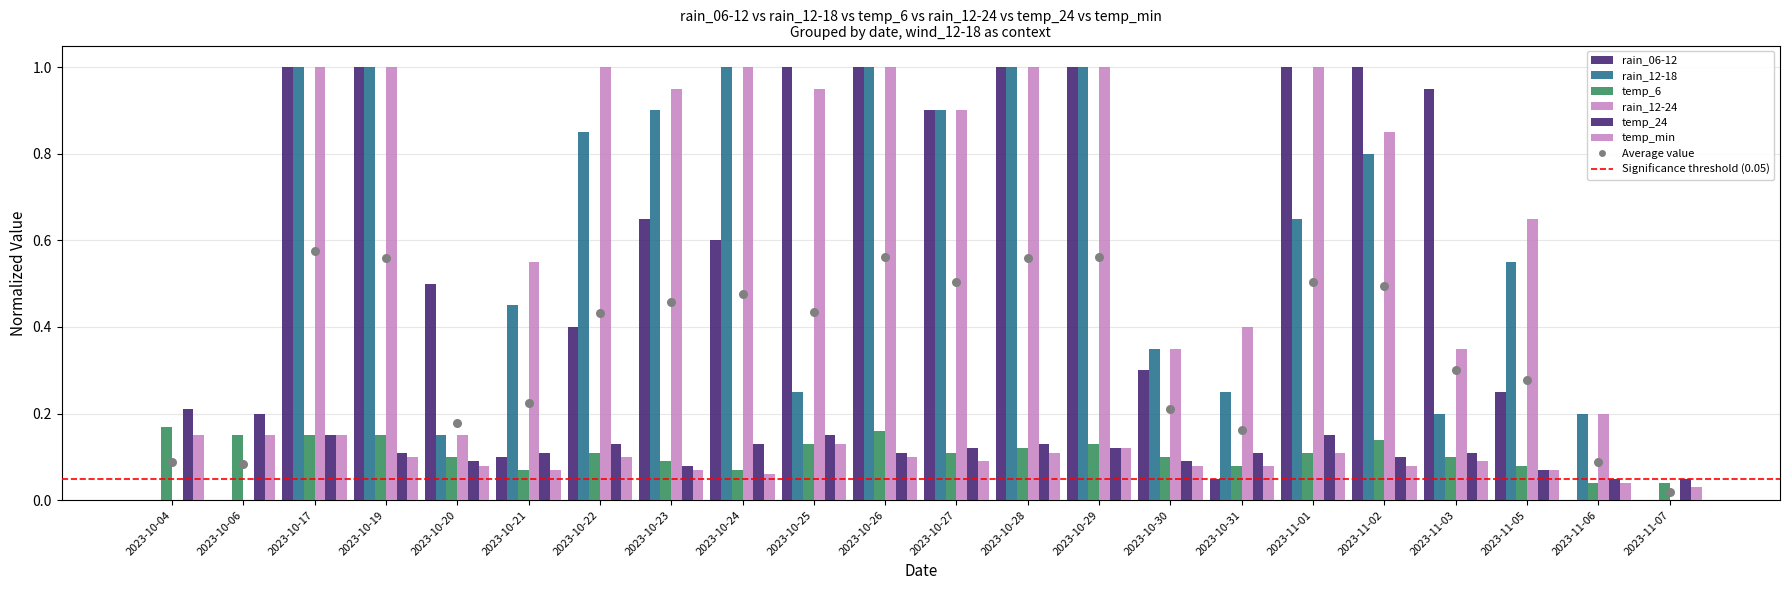

Is the value of temp_24 at 2023-10-28 greater than the value of temp_6 at 2023-10-19?

No